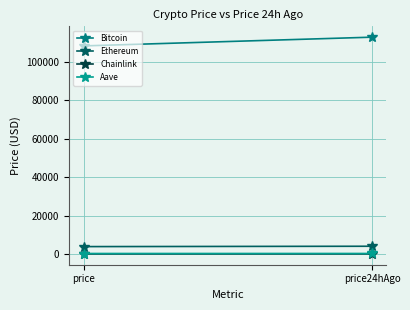

List the labels in order of Bitcoin value, smallest first.

price, price24hAgo